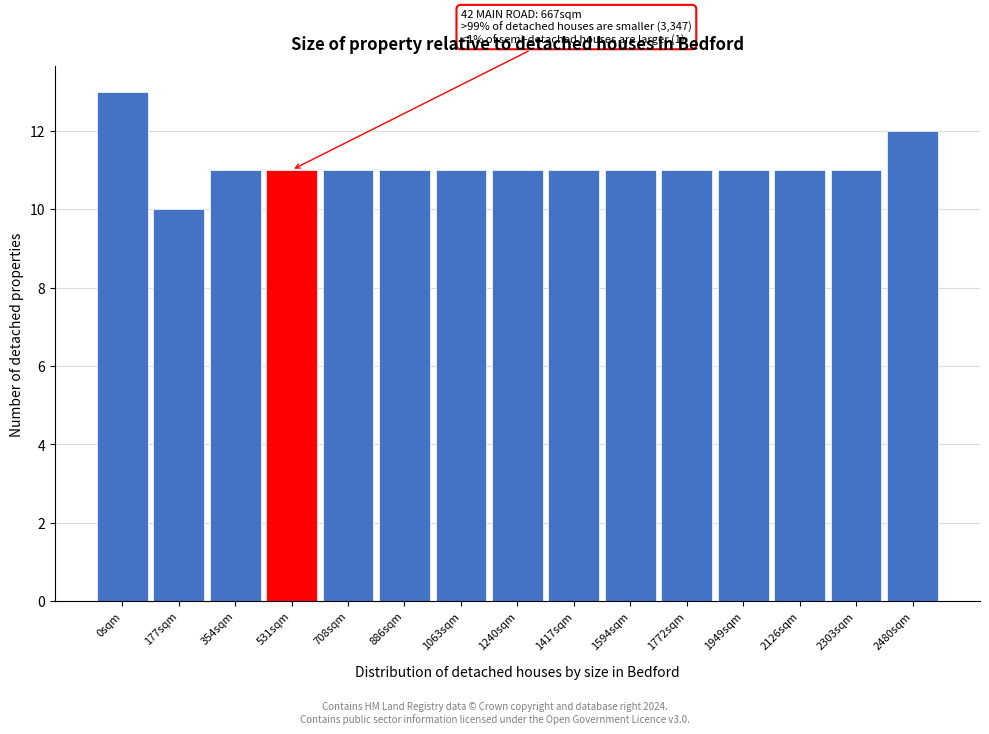

Reading left to right, list all the values displayed in this chart.

0sqm=13	177sqm=10	354sqm=11	531sqm=11	708sqm=11	886sqm=11	1063sqm=11	1240sqm=11	1417sqm=11	1594sqm=11	1772sqm=11	1949sqm=11	2126sqm=11	2303sqm=11	2480sqm=12